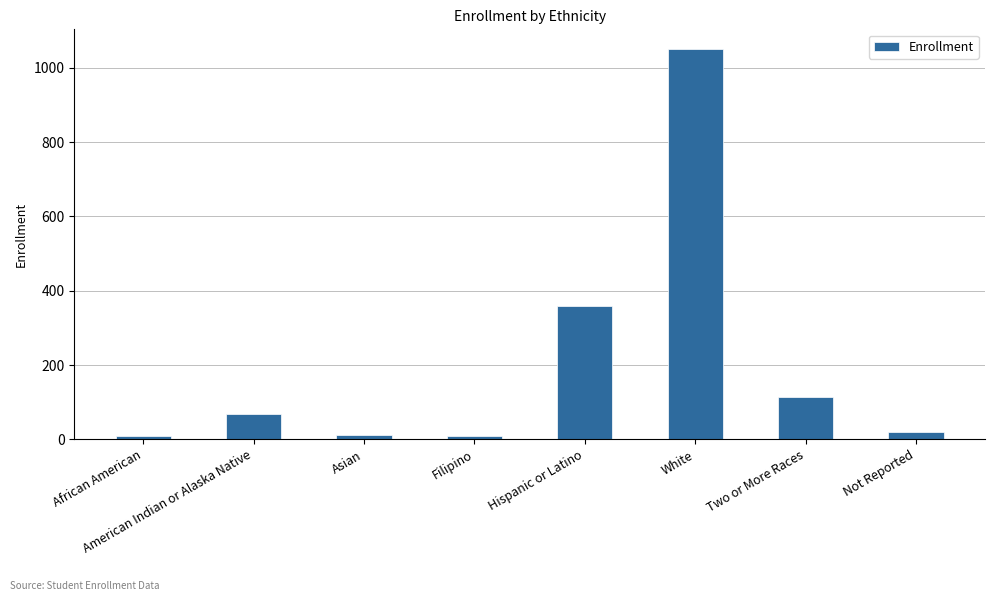

How many values are below 67?

4